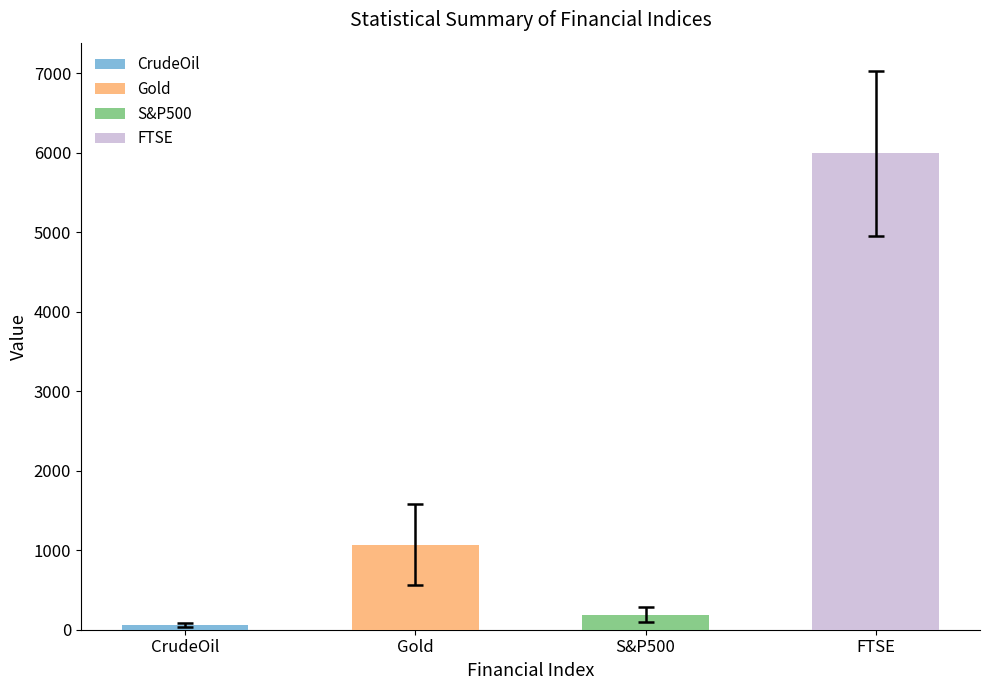

Reading right to left, transcribe all the data shown in this chart.

CrudeOil: 145.3	84.7	60.6	43.9	10.0	25.8	63.5	5468.0
Gold: 2051.5	1413.0	1201.5	571.7	255.1	509.6	1066.5	5468.0
S&P500: 477.5	238.5	142.4	117.8	68.1	96.3	187.6	5468.0
FTSE: 7877.5	6815.7	6060.1	5277.1	3287.0	1037.1	5994.3	5468.0